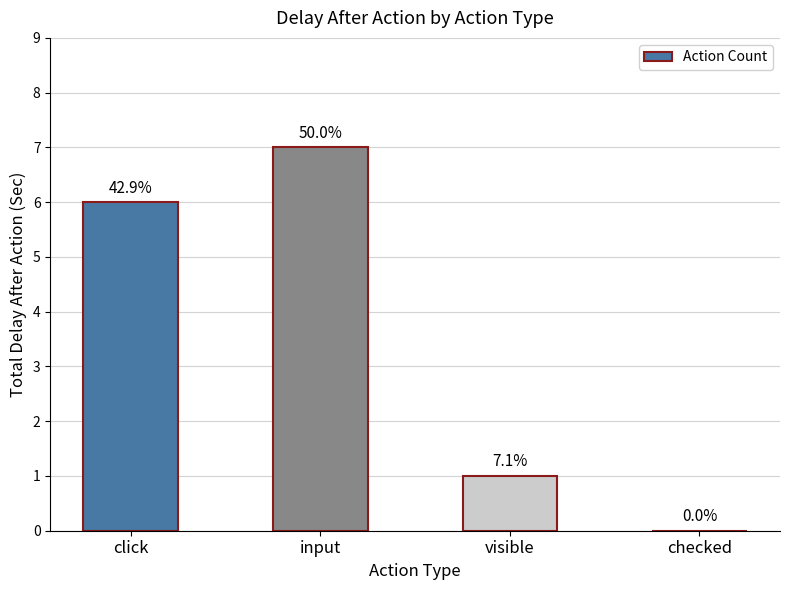

Reading left to right, transcribe all the data shown in this chart.

click=6	input=7	visible=1	checked=0